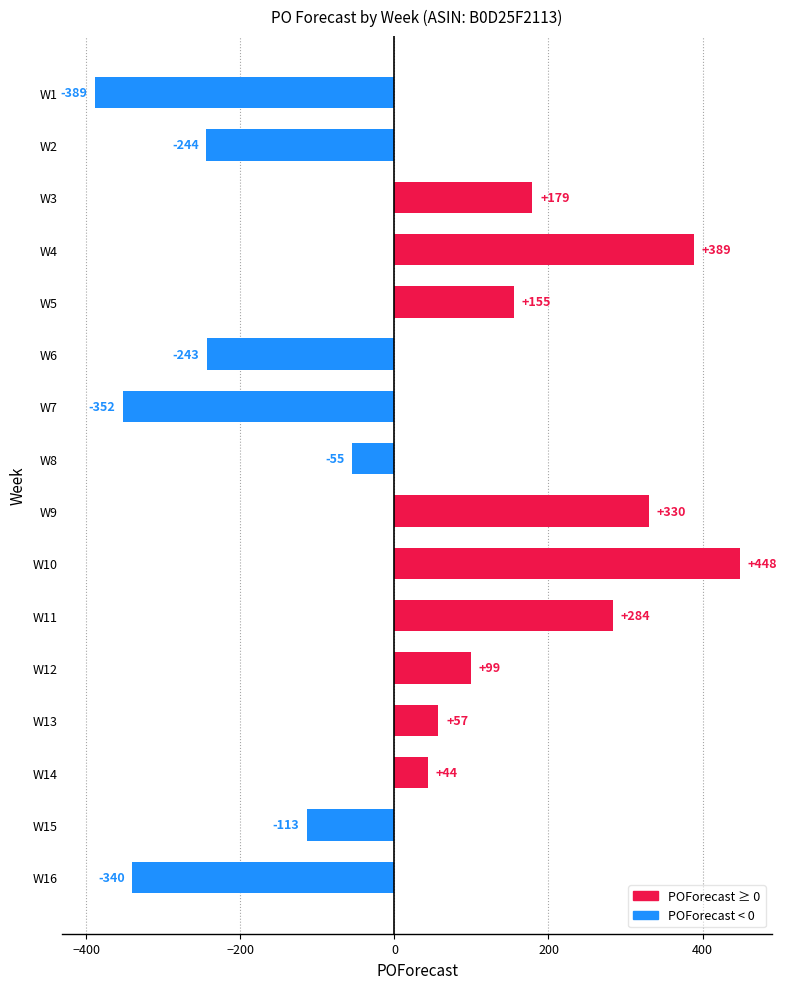

Does the chart contain any negative values?

Yes